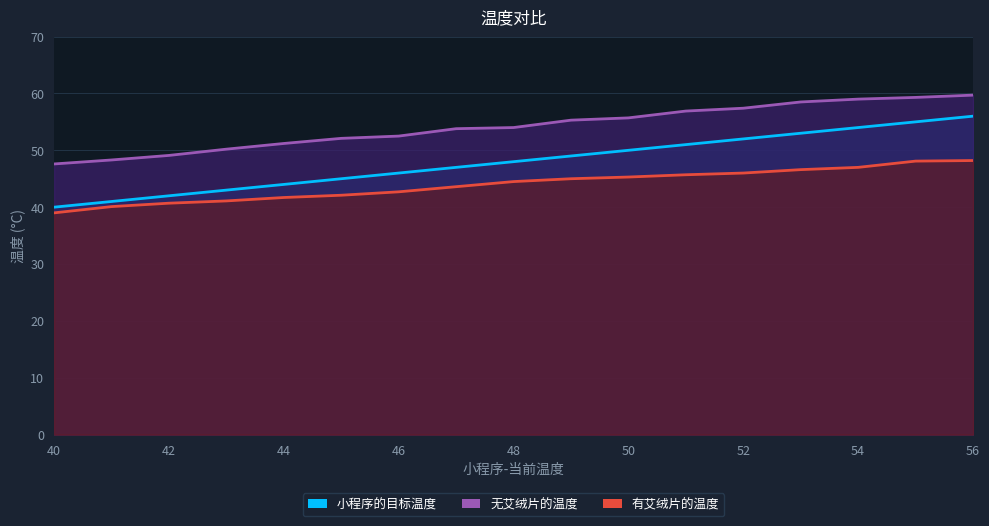

What is the sum of the 无艾绒片的温度 values at 54 and 51?

115.9